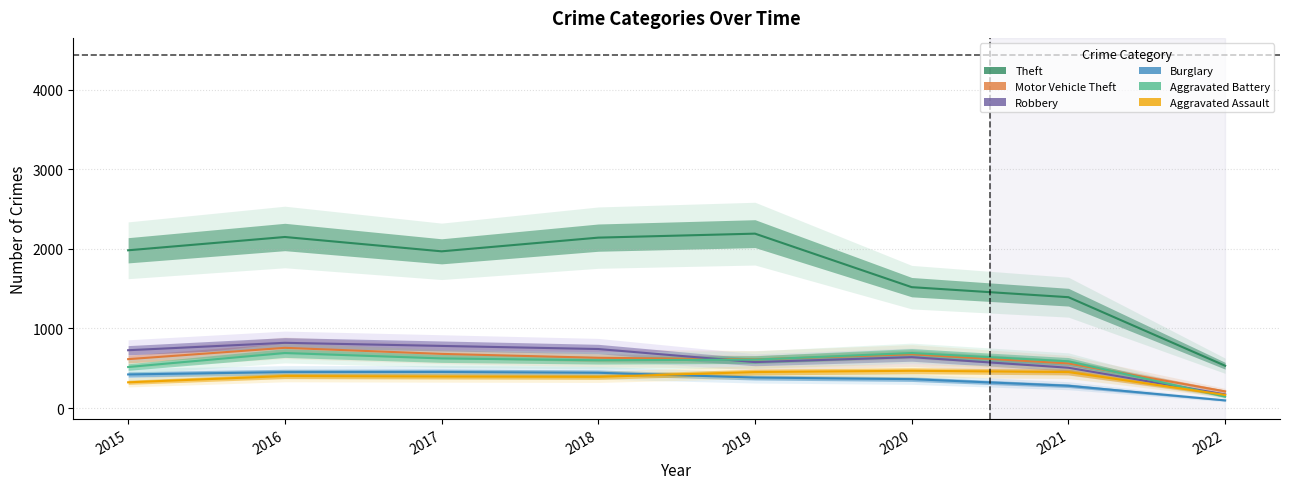

True or false: Theft and Robbery cross at least once.

False